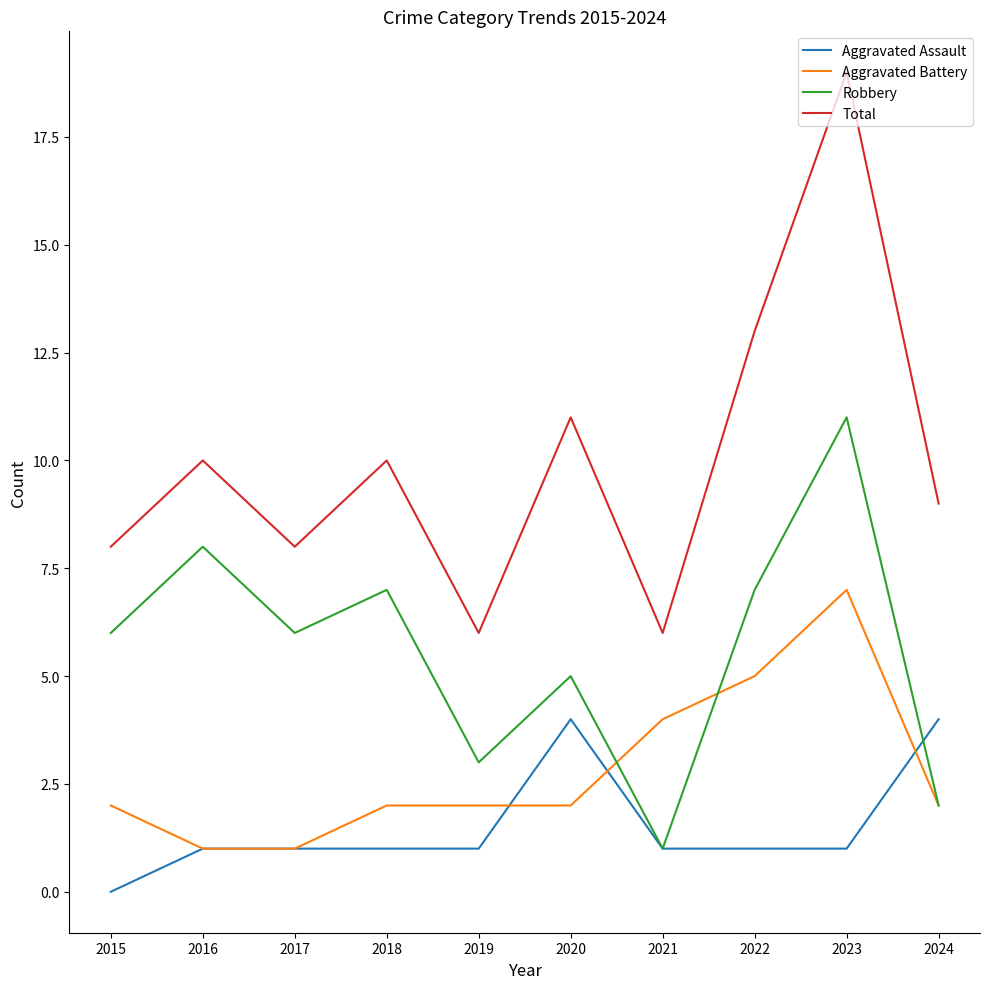

What is the approximate value of Robbery at 2020?

5